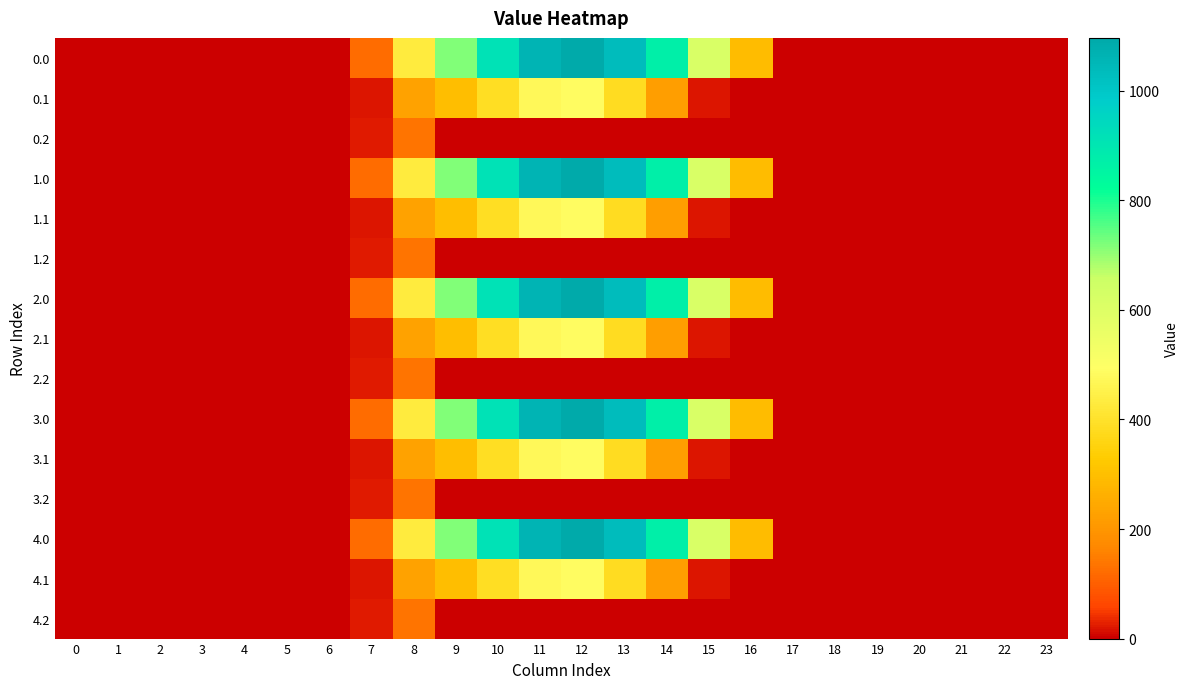

Reading left to right, transcribe all the data shown in this chart.

0.0: 0=0.0	1=0.0	2=0.0	3=0.0	4=0.0	5=0.0	6=0.0	7=120.6	8=430.3	9=716.9	10=916.2	11=1060.3	12=1096.7	13=1032.9	14=870.6	15=615.9	16=294.5	17=0.0	18=0.0	19=0.0	20=0.0	21=0.0	22=0.0	23=0.0
0.1: 0=0.0	1=0.0	2=0.0	3=0.0	4=0.0	5=0.0	6=0.0	7=17.7	8=227.5	9=295.9	10=388.1	11=471.7	12=485.4	13=382.7	14=219.2	15=17.3	16=0.0	17=0.0	18=0.0	19=0.0	20=0.0	21=0.0	22=0.0	23=0.0
0.2: 0=0.0	1=0.0	2=0.0	3=0.0	4=0.0	5=0.0	6=0.0	7=22.3	8=134.2	9=0.0	10=0.0	11=0.0	12=0.0	13=0.0	14=0.0	15=0.0	16=0.0	17=0.0	18=0.0	19=0.0	20=0.0	21=0.0	22=0.0	23=0.0
1.0: 0=0.0	1=0.0	2=0.0	3=0.0	4=0.0	5=0.0	6=0.0	7=120.6	8=430.3	9=716.9	10=916.2	11=1060.3	12=1096.7	13=1032.9	14=870.6	15=615.9	16=294.5	17=0.0	18=0.0	19=0.0	20=0.0	21=0.0	22=0.0	23=0.0
1.1: 0=0.0	1=0.0	2=0.0	3=0.0	4=0.0	5=0.0	6=0.0	7=17.7	8=227.5	9=295.9	10=388.1	11=471.7	12=485.4	13=382.7	14=219.2	15=17.3	16=0.0	17=0.0	18=0.0	19=0.0	20=0.0	21=0.0	22=0.0	23=0.0
1.2: 0=0.0	1=0.0	2=0.0	3=0.0	4=0.0	5=0.0	6=0.0	7=22.3	8=134.2	9=0.0	10=0.0	11=0.0	12=0.0	13=0.0	14=0.0	15=0.0	16=0.0	17=0.0	18=0.0	19=0.0	20=0.0	21=0.0	22=0.0	23=0.0
2.0: 0=0.0	1=0.0	2=0.0	3=0.0	4=0.0	5=0.0	6=0.0	7=120.6	8=430.3	9=716.9	10=916.2	11=1060.3	12=1096.7	13=1032.9	14=870.6	15=615.9	16=294.5	17=0.0	18=0.0	19=0.0	20=0.0	21=0.0	22=0.0	23=0.0
2.1: 0=0.0	1=0.0	2=0.0	3=0.0	4=0.0	5=0.0	6=0.0	7=17.7	8=227.5	9=295.9	10=388.1	11=471.7	12=485.4	13=382.7	14=219.2	15=17.3	16=0.0	17=0.0	18=0.0	19=0.0	20=0.0	21=0.0	22=0.0	23=0.0
2.2: 0=0.0	1=0.0	2=0.0	3=0.0	4=0.0	5=0.0	6=0.0	7=22.3	8=134.2	9=0.0	10=0.0	11=0.0	12=0.0	13=0.0	14=0.0	15=0.0	16=0.0	17=0.0	18=0.0	19=0.0	20=0.0	21=0.0	22=0.0	23=0.0
3.0: 0=0.0	1=0.0	2=0.0	3=0.0	4=0.0	5=0.0	6=0.0	7=120.6	8=430.3	9=716.9	10=916.2	11=1060.3	12=1096.7	13=1032.9	14=870.6	15=615.9	16=294.5	17=0.0	18=0.0	19=0.0	20=0.0	21=0.0	22=0.0	23=0.0
3.1: 0=0.0	1=0.0	2=0.0	3=0.0	4=0.0	5=0.0	6=0.0	7=17.7	8=227.5	9=295.9	10=388.1	11=471.7	12=485.4	13=382.7	14=219.2	15=17.3	16=0.0	17=0.0	18=0.0	19=0.0	20=0.0	21=0.0	22=0.0	23=0.0
3.2: 0=0.0	1=0.0	2=0.0	3=0.0	4=0.0	5=0.0	6=0.0	7=22.3	8=134.2	9=0.0	10=0.0	11=0.0	12=0.0	13=0.0	14=0.0	15=0.0	16=0.0	17=0.0	18=0.0	19=0.0	20=0.0	21=0.0	22=0.0	23=0.0
4.0: 0=0.0	1=0.0	2=0.0	3=0.0	4=0.0	5=0.0	6=0.0	7=120.6	8=430.3	9=716.9	10=916.2	11=1060.3	12=1096.7	13=1032.9	14=870.6	15=615.9	16=294.5	17=0.0	18=0.0	19=0.0	20=0.0	21=0.0	22=0.0	23=0.0
4.1: 0=0.0	1=0.0	2=0.0	3=0.0	4=0.0	5=0.0	6=0.0	7=17.7	8=227.5	9=295.9	10=388.1	11=471.7	12=485.4	13=382.7	14=219.2	15=17.3	16=0.0	17=0.0	18=0.0	19=0.0	20=0.0	21=0.0	22=0.0	23=0.0
4.2: 0=0.0	1=0.0	2=0.0	3=0.0	4=0.0	5=0.0	6=0.0	7=22.3	8=134.2	9=0.0	10=0.0	11=0.0	12=0.0	13=0.0	14=0.0	15=0.0	16=0.0	17=0.0	18=0.0	19=0.0	20=0.0	21=0.0	22=0.0	23=0.0